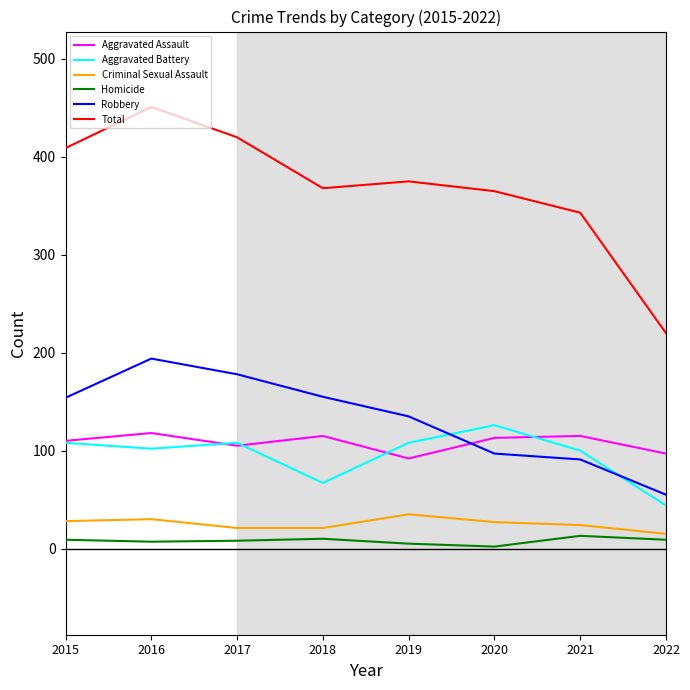

Rank the series by their maximum value, from highest to lowest.

Total, Robbery, Aggravated Battery, Aggravated Assault, Criminal Sexual Assault, Homicide